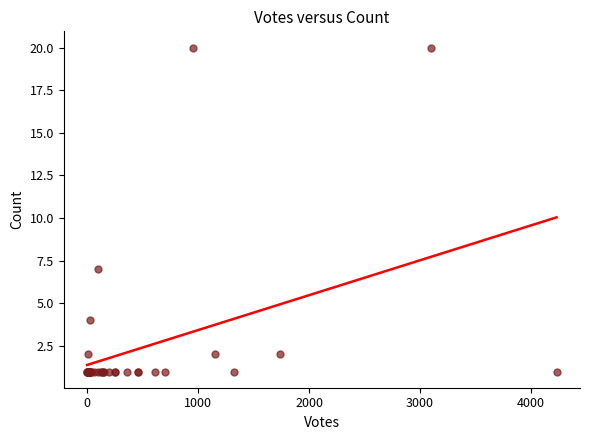

What Y value in the scatter plot is closest to 10?

7